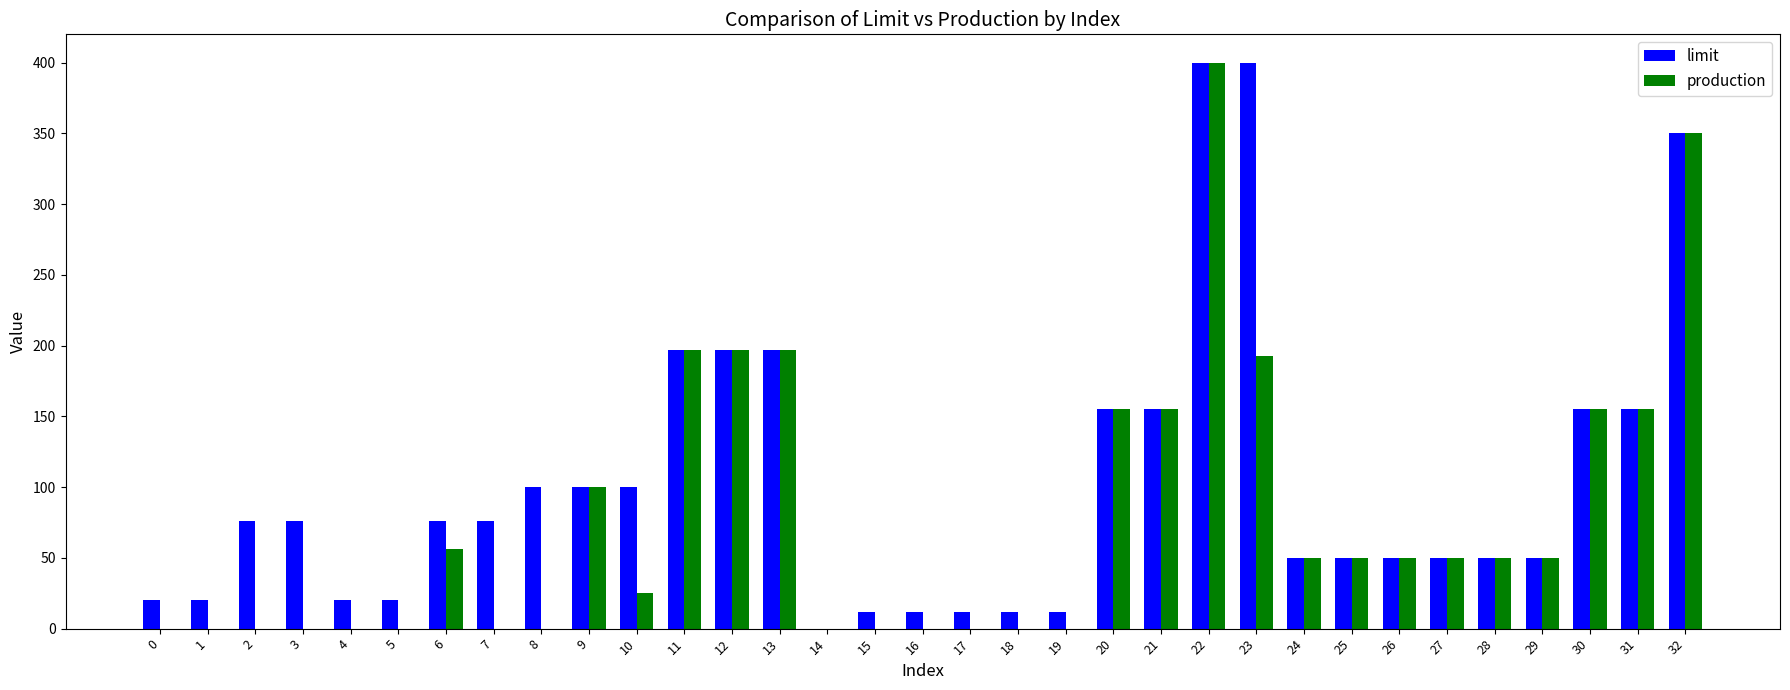

What is the greatest value displayed?

400.0